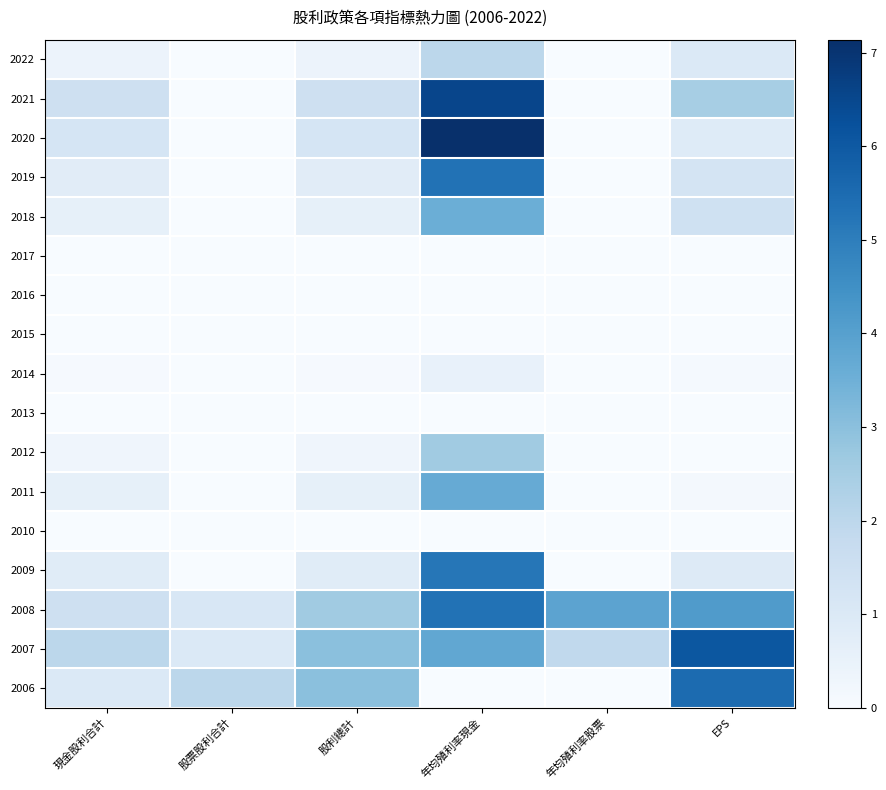

What is the maximum value shown in the chart?

7.1